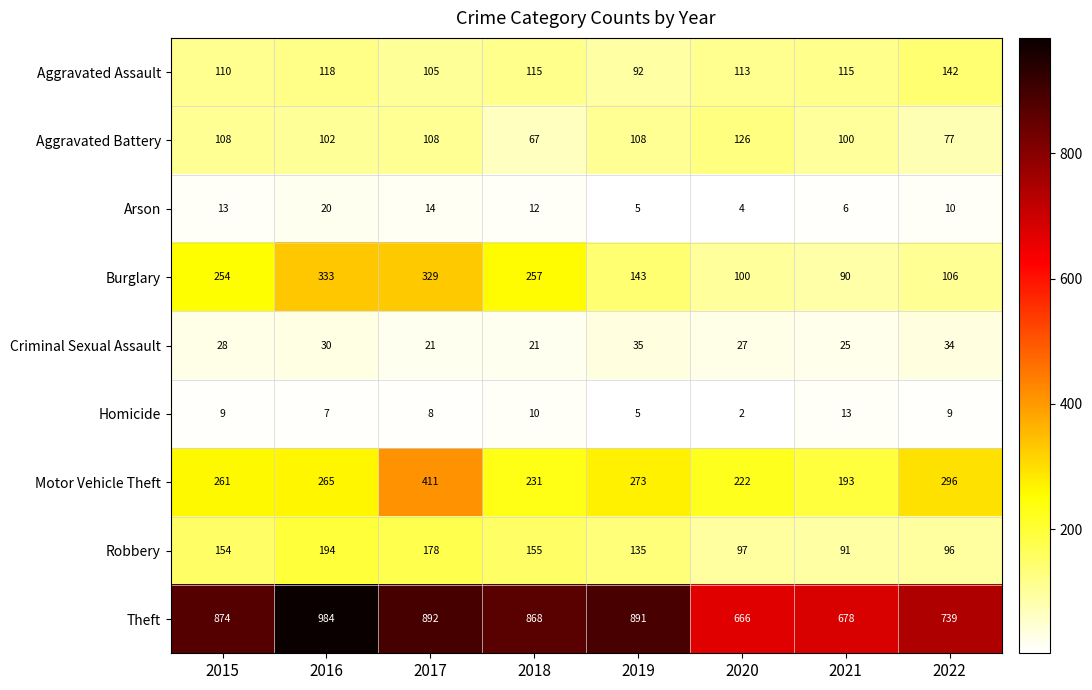

What is the greatest value displayed?

984